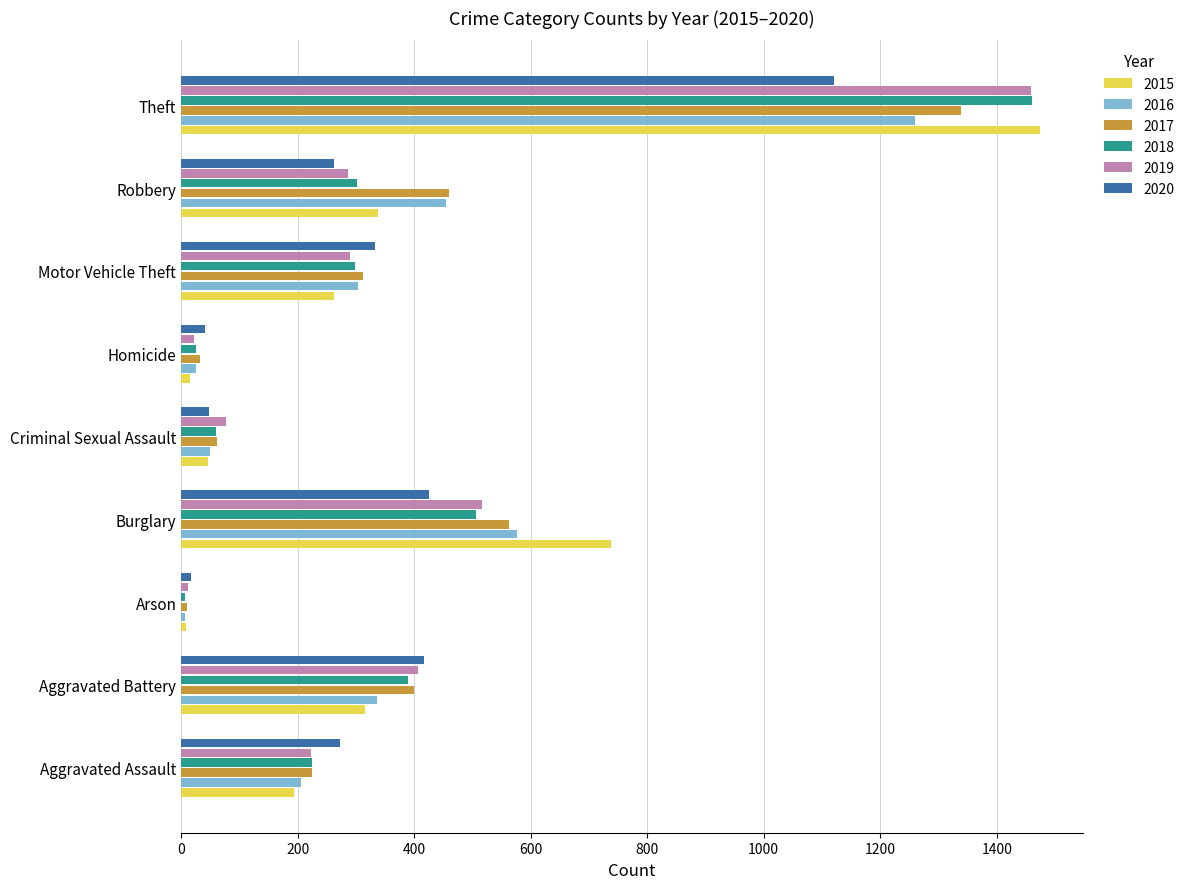

What is the greatest value displayed?

1474